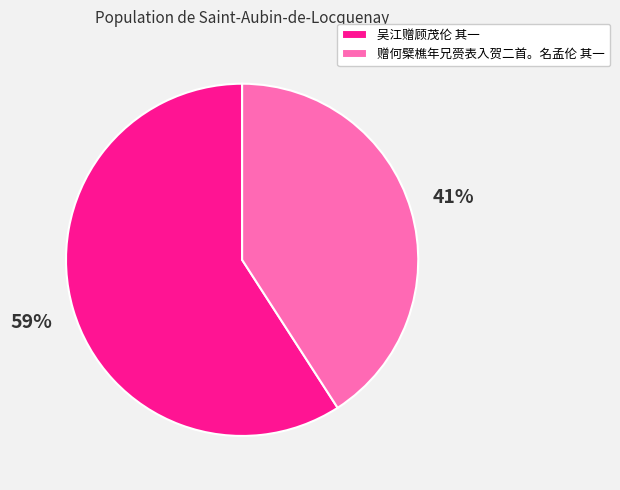

Does any single category account for the majority?

Yes